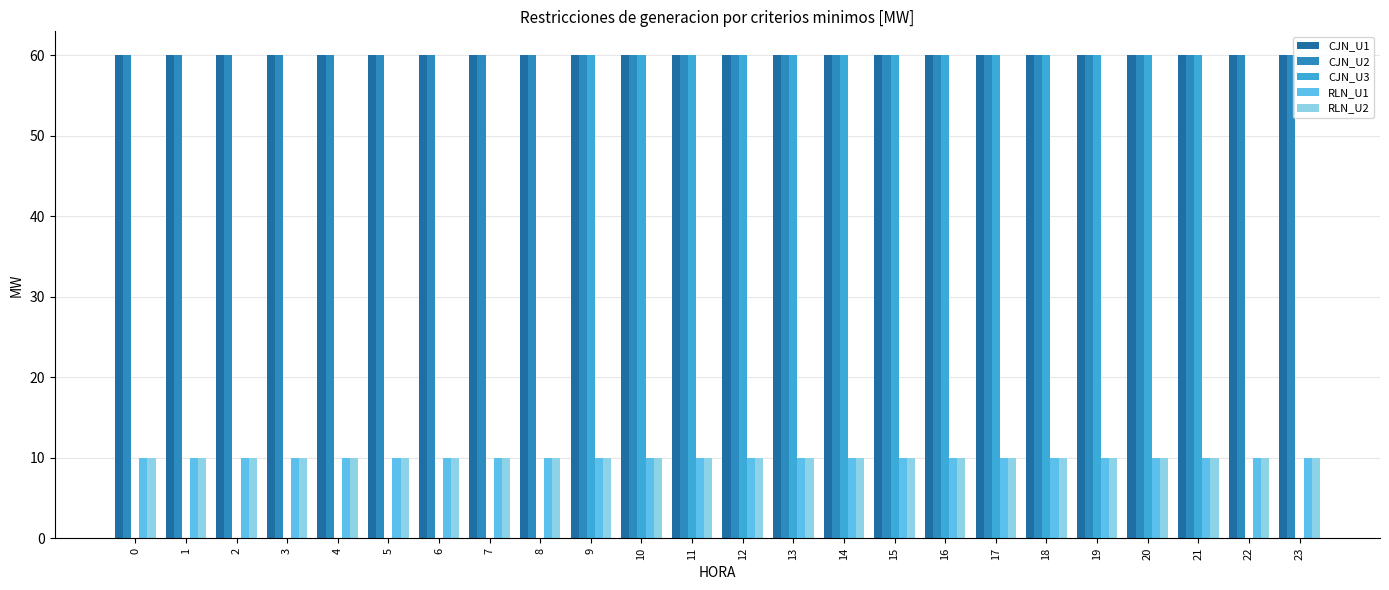

Reading left to right, extract all data points from this chart.

CJN_U1: 60	60	60	60	60	60	60	60	60	60	60	60	60	60	60	60	60	60	60	60	60	60	60	60
CJN_U2: 60	60	60	60	60	60	60	60	60	60	60	60	60	60	60	60	60	60	60	60	60	60	60	60
CJN_U3: 0	0	0	0	0	0	0	0	0	60	60	60	60	60	60	60	60	60	60	60	60	60	0	0
RLN_U1: 10	10	10	10	10	10	10	10	10	10	10	10	10	10	10	10	10	10	10	10	10	10	10	10
RLN_U2: 10	10	10	10	10	10	10	10	10	10	10	10	10	10	10	10	10	10	10	10	10	10	10	10